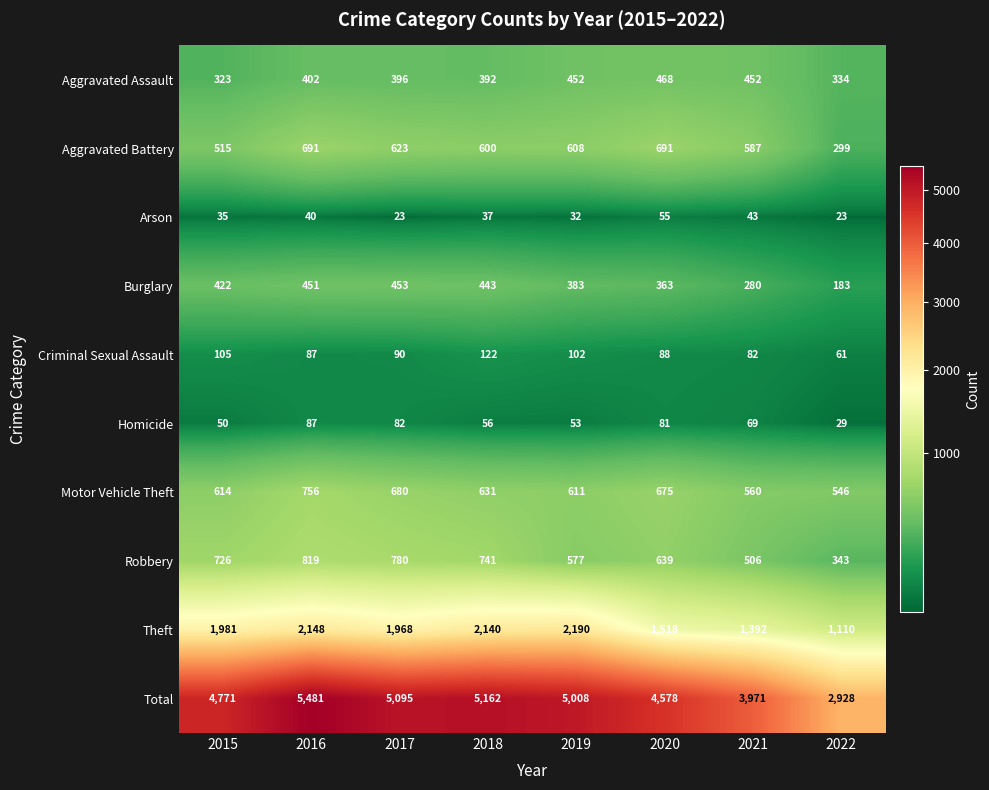

Where is Burglary nearest to the value 318?

2021